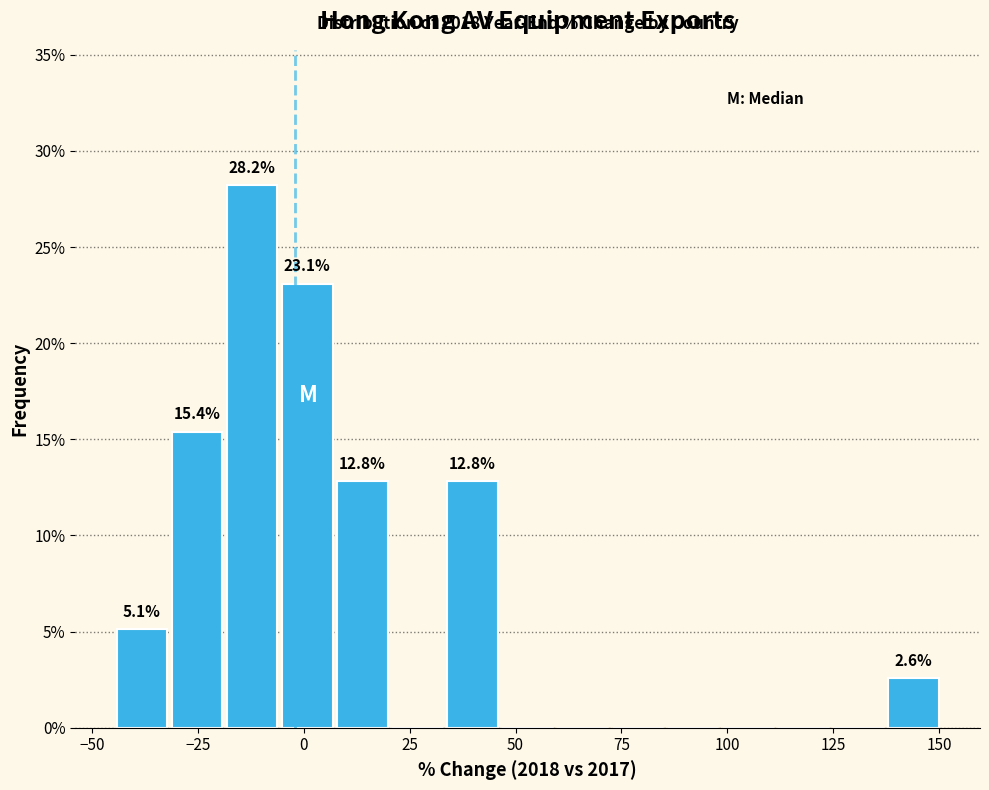

Read against the x-axis, roughly where is the centre of the tallest bar?

-10